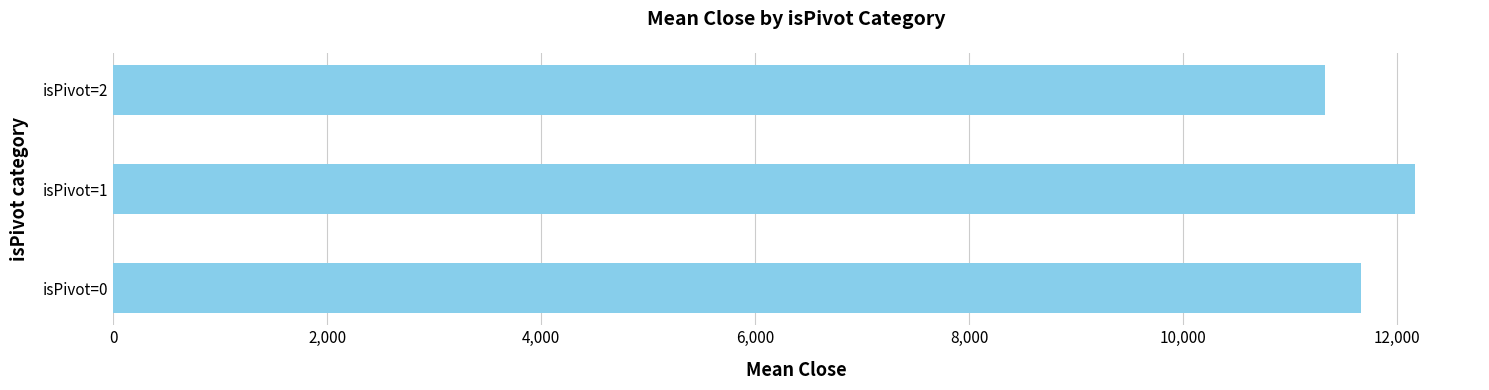

What is the average value?

11721.2